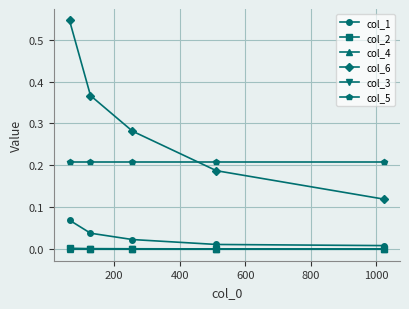

Which series has the largest total across all categories?

col_6